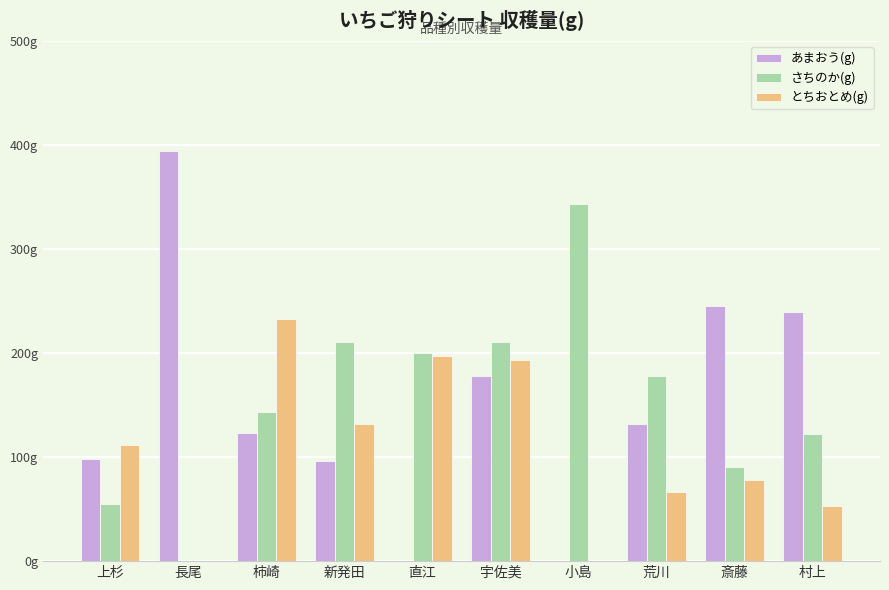

What is the label of the 4th bar from the left?

新発田